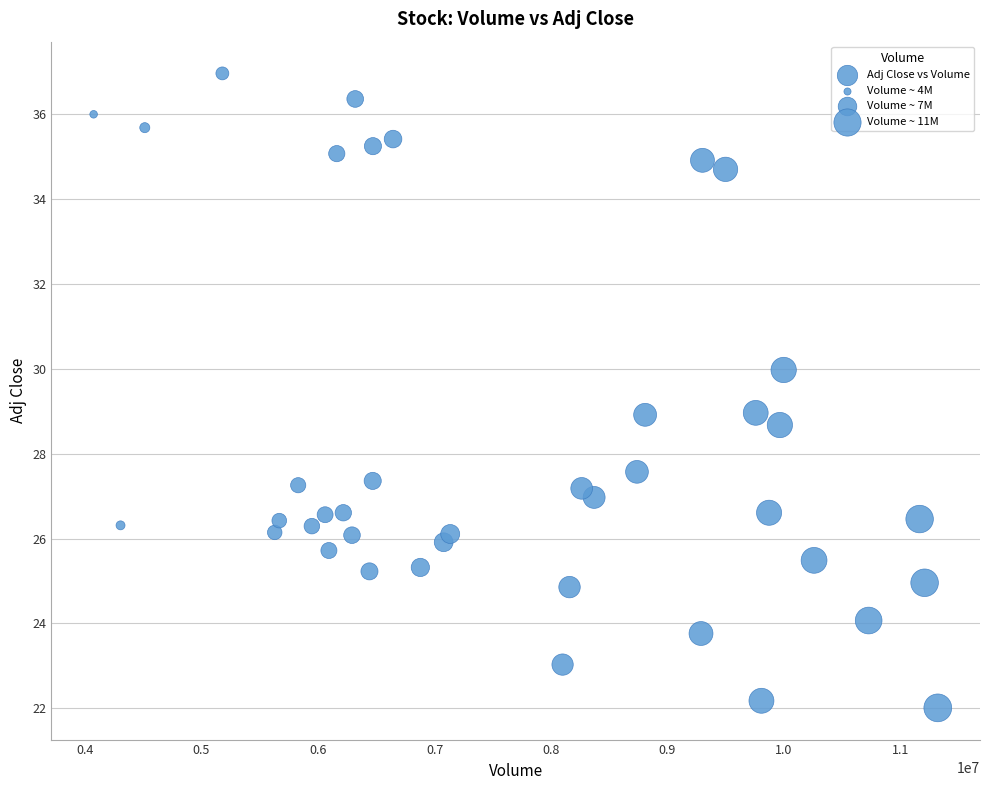

What is the range of Y values (max minus min)?

15.0